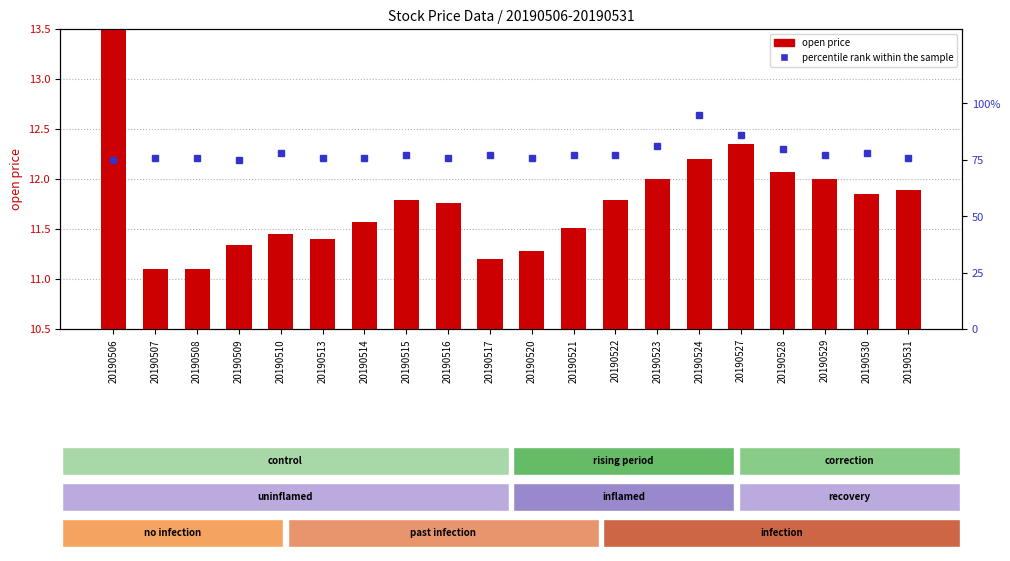

Reading left to right, transcribe all the data shown in this chart.

open price: 20190506=17.0	20190507=11.1	20190508=11.1	20190509=11.3	20190510=11.4	20190513=11.4	20190514=11.6	20190515=11.8	20190516=11.8	20190517=11.2	20190520=11.3	20190521=11.5	20190522=11.8	20190523=12.0	20190524=12.2	20190527=12.3	20190528=12.1	20190529=12.0	20190530=11.8	20190531=11.9
percentile rank within the sample: 20190506=75.0	20190507=76.0	20190508=76.0	20190509=75.0	20190510=78.0	20190513=76.0	20190514=76.0	20190515=77.0	20190516=76.0	20190517=77.0	20190520=76.0	20190521=77.0	20190522=77.0	20190523=81.0	20190524=95.0	20190527=86.0	20190528=80.0	20190529=77.0	20190530=78.0	20190531=76.0